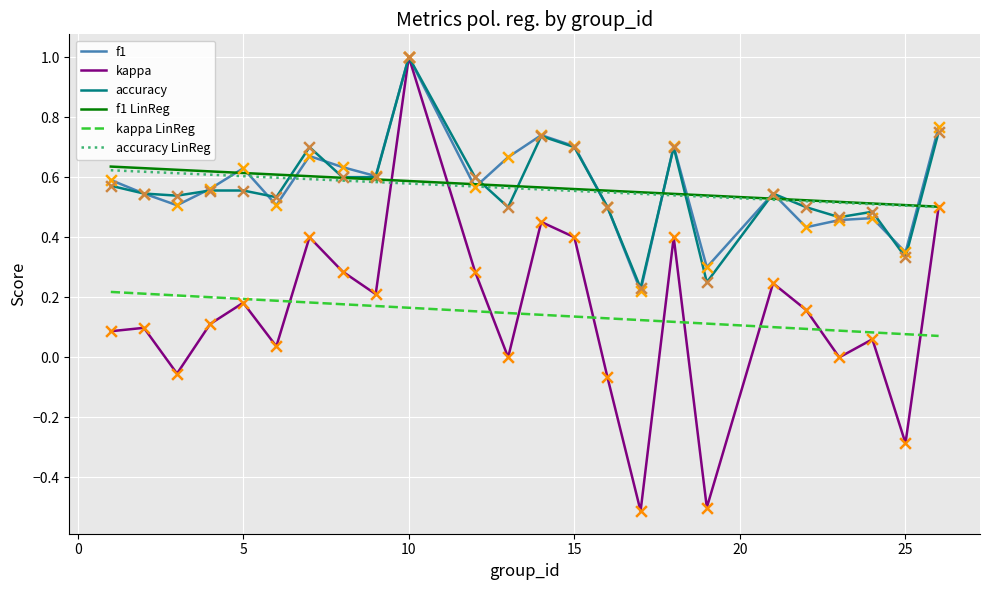

Is the value of accuracy at 13 greater than the value of f1 at 4?

No